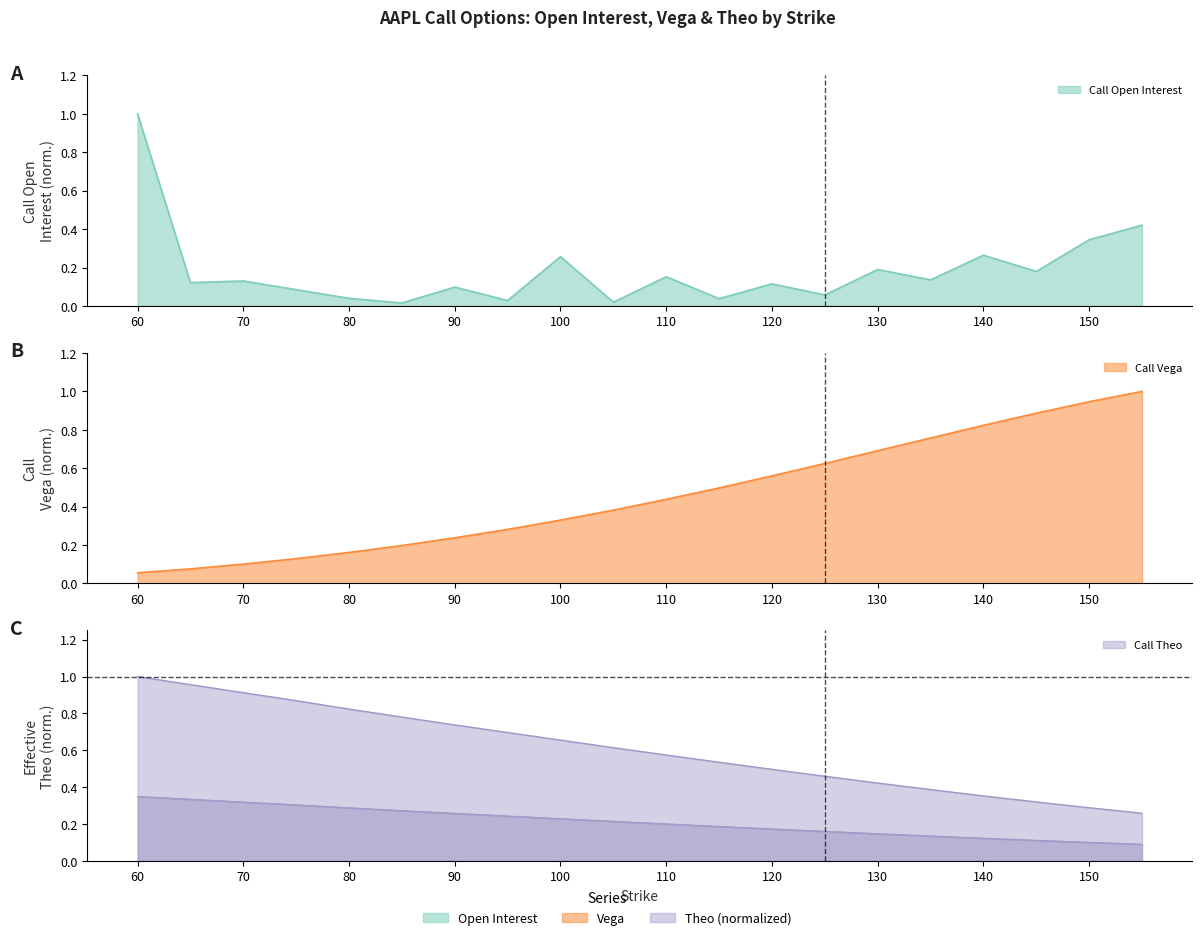

Reading left to right, transcribe all the data shown in this chart.

Call Open Interest: 1.0	0.1	0.1	0.1	0.0	0.0	0.1	0.0	0.3	0.0	0.2	0.0	0.1	0.1	0.2	0.1	0.3	0.2	0.3	0.4
Call Vega: 0.1	0.1	0.1	0.1	0.2	0.2	0.2	0.3	0.3	0.4	0.4	0.5	0.6	0.6	0.7	0.8	0.8	0.9	0.9	1.0
Call Theo: 1.0	1.0	0.9	0.9	0.8	0.8	0.7	0.7	0.7	0.6	0.6	0.5	0.5	0.5	0.4	0.4	0.4	0.3	0.3	0.3